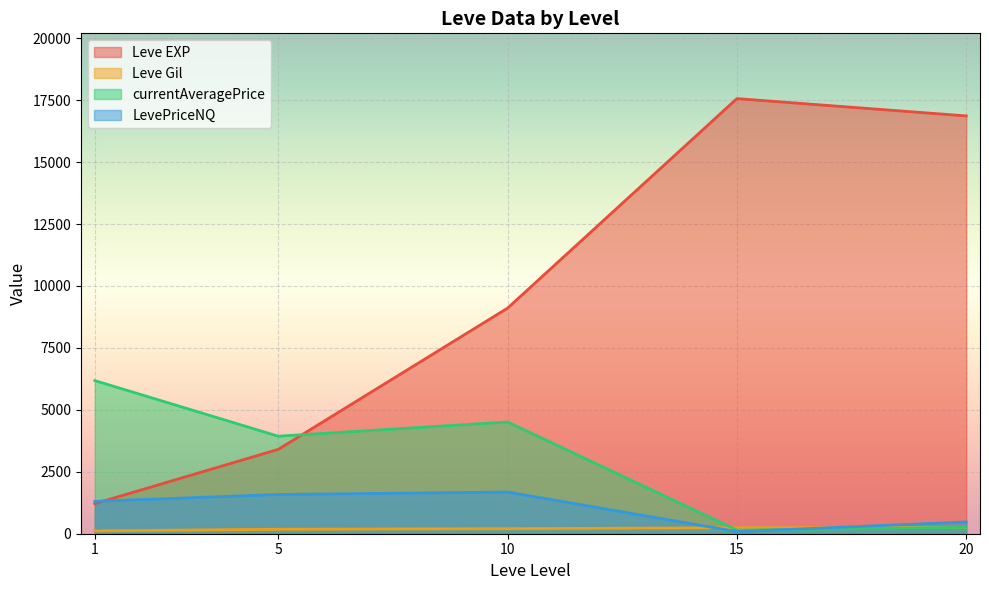

List the series in order of their peak value, highest first.

Leve EXP, currentAveragePrice, LevePriceNQ, Leve Gil